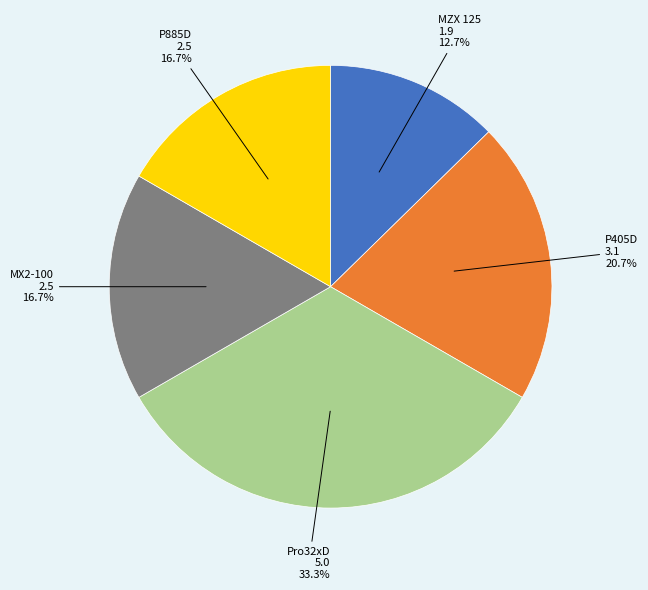

Count the number of slices in the pie.

5